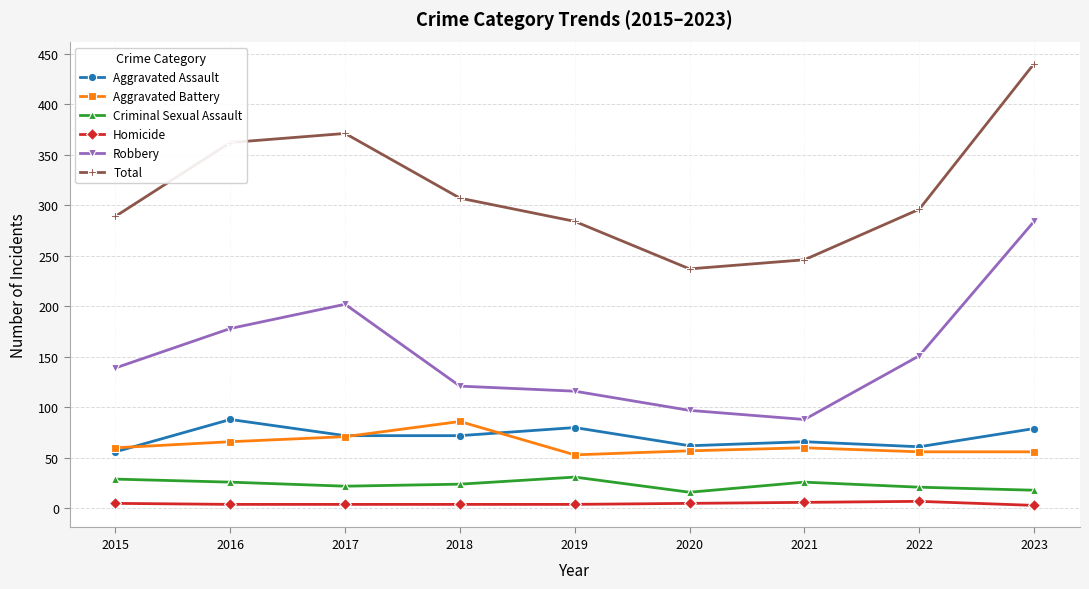

What is the sum of all Robbery values?

1376